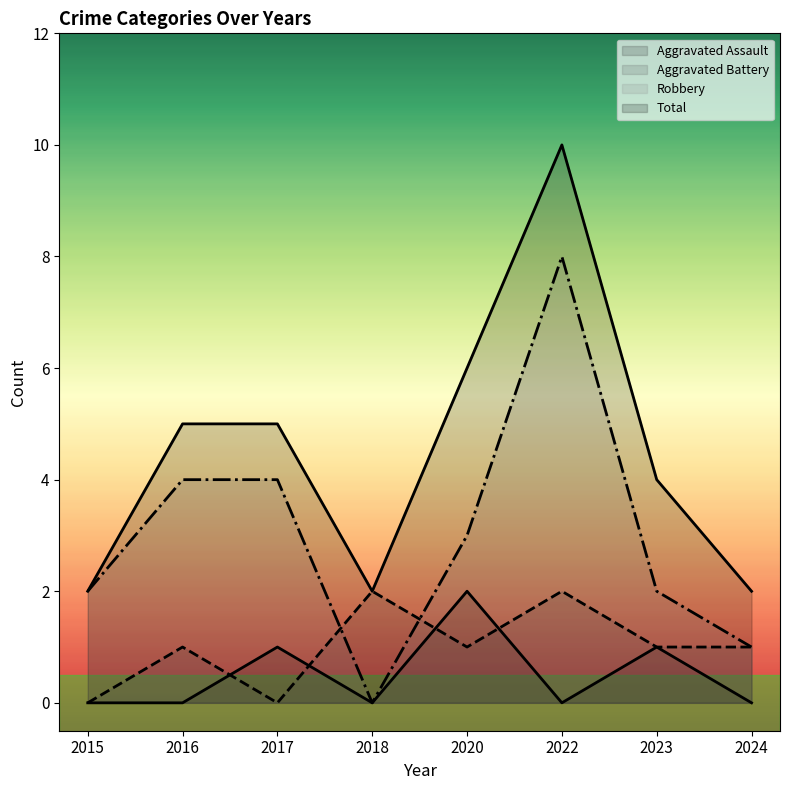

What is the difference between the Robbery values at 2016 and 2015?

2